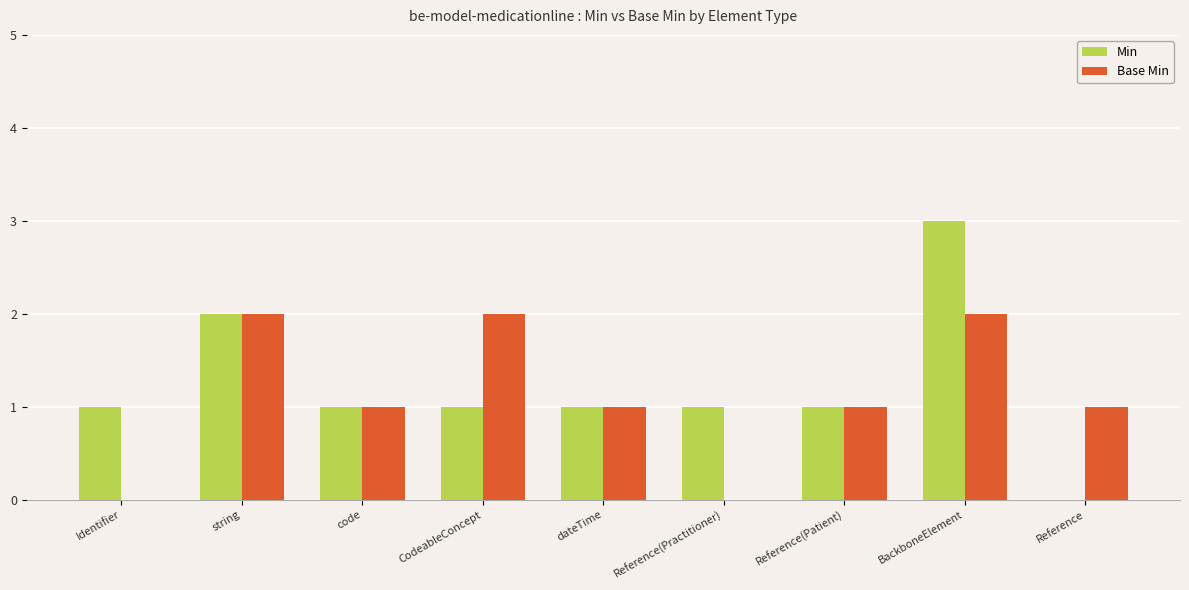

What is the highest value of the Min series?

3